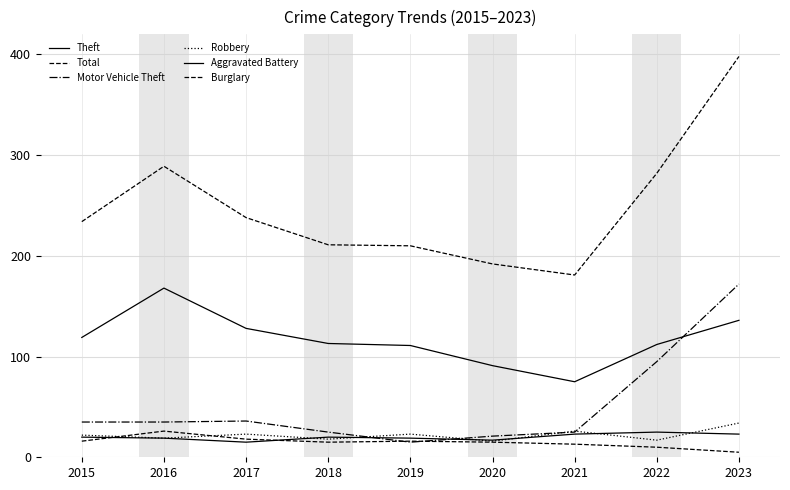

How many interior local peaks does the Aggravated Battery series have?

2